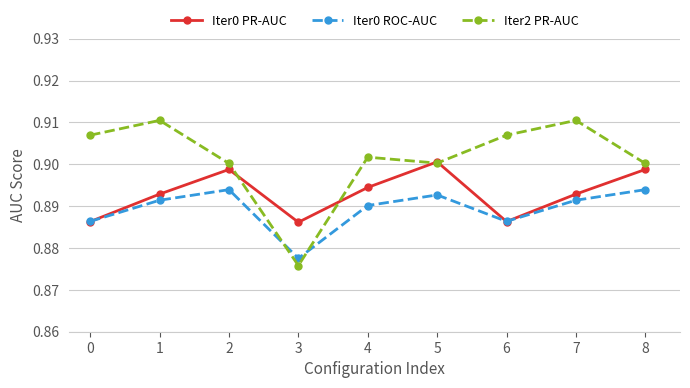

List the series in order of their overall mean, highest first.

Iter2 PR-AUC, Iter0 PR-AUC, Iter0 ROC-AUC